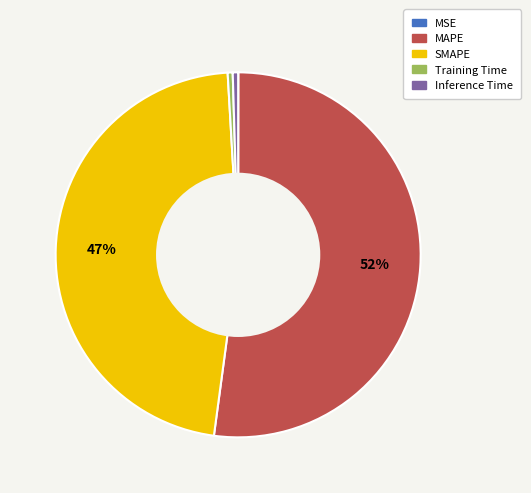

What is the largest slice in the pie chart?

MAPE